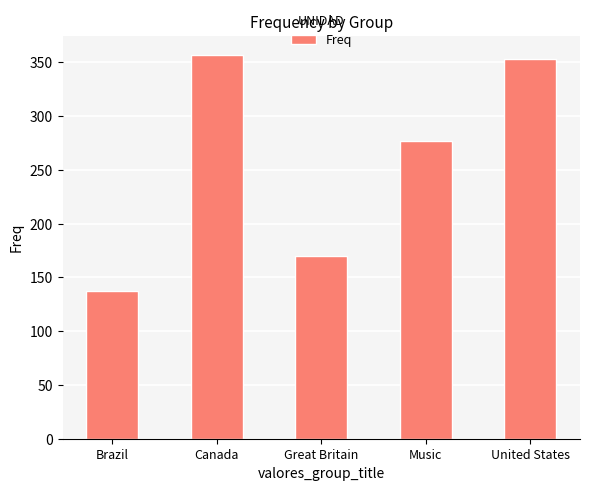

Does the chart contain stacked bars?

No